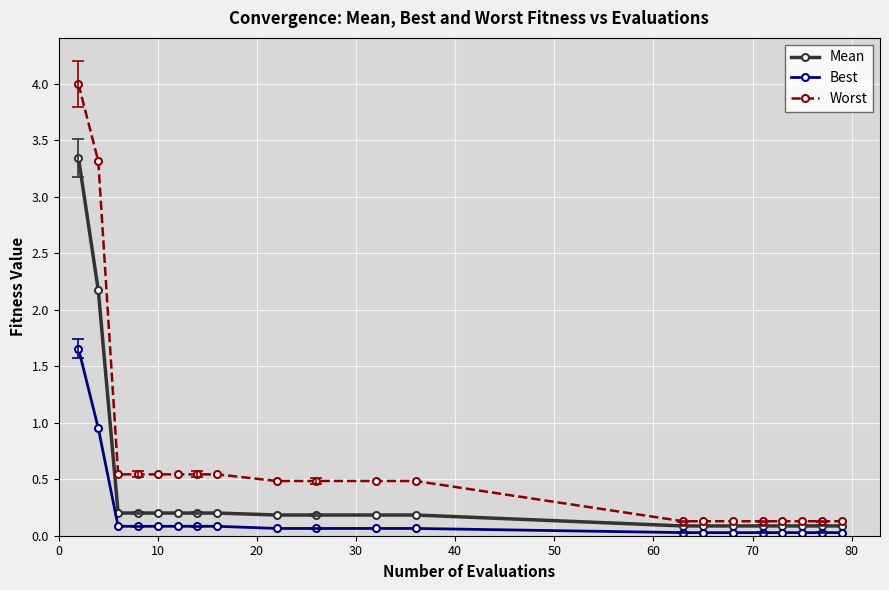

What is the greatest value displayed?

4.0